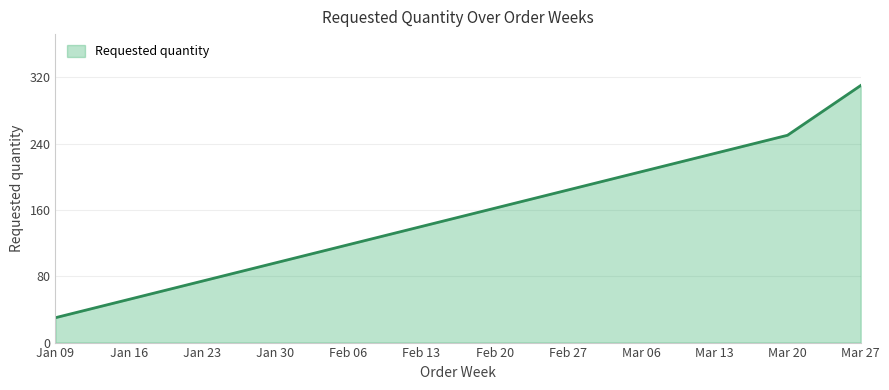

How many values are between 30 and 310?

3